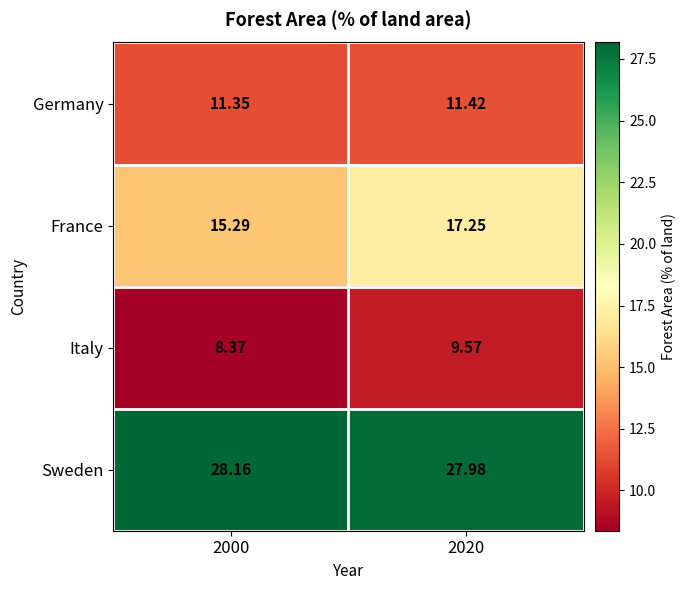

Count the number of data series in this chart.

4